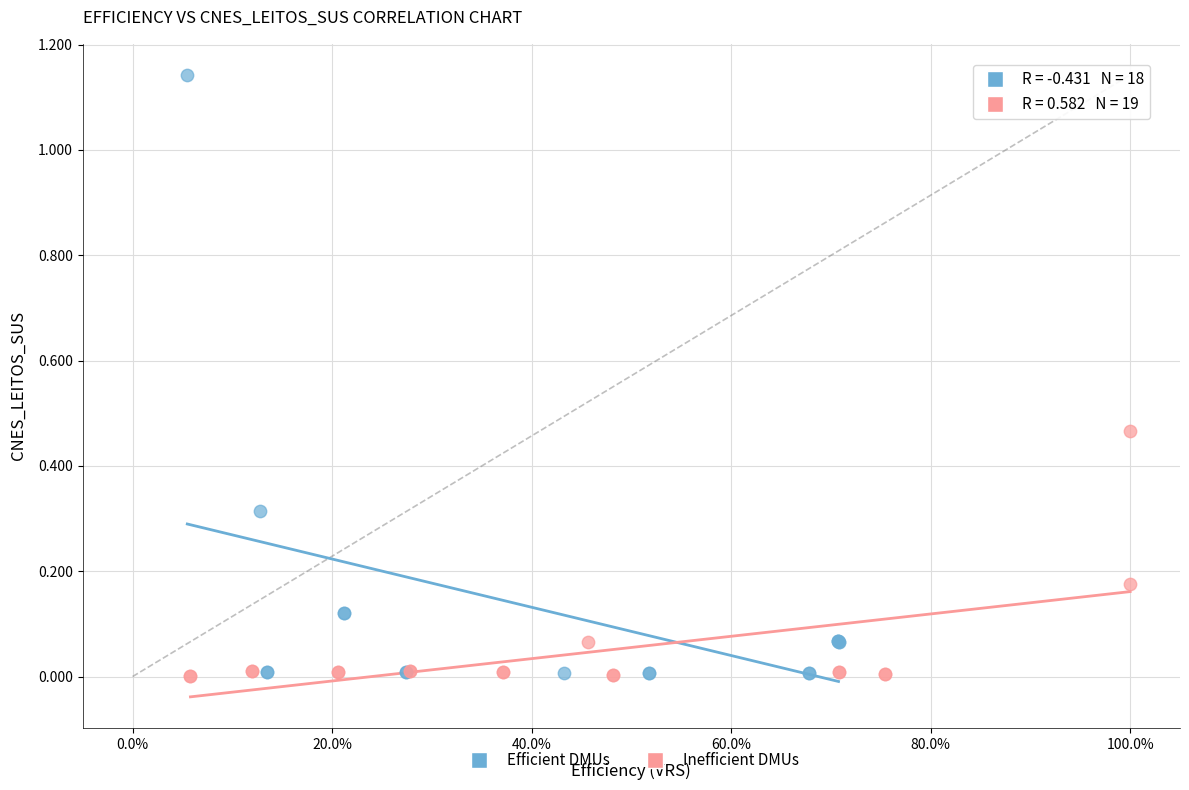

Which series reaches the maximum Y coordinate?

Efficient DMUs